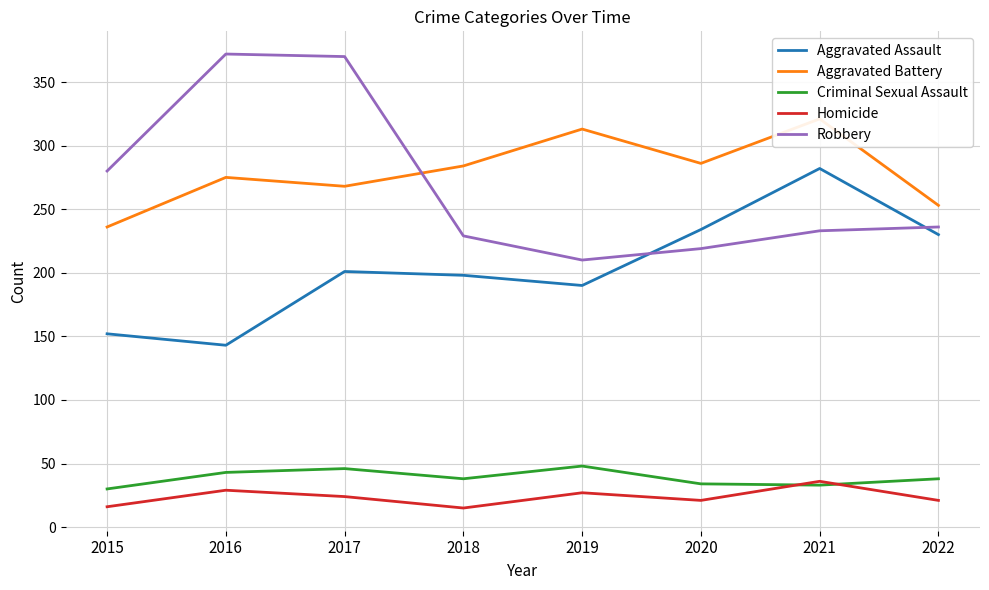

At which category is the sum across all series the highest?

2017